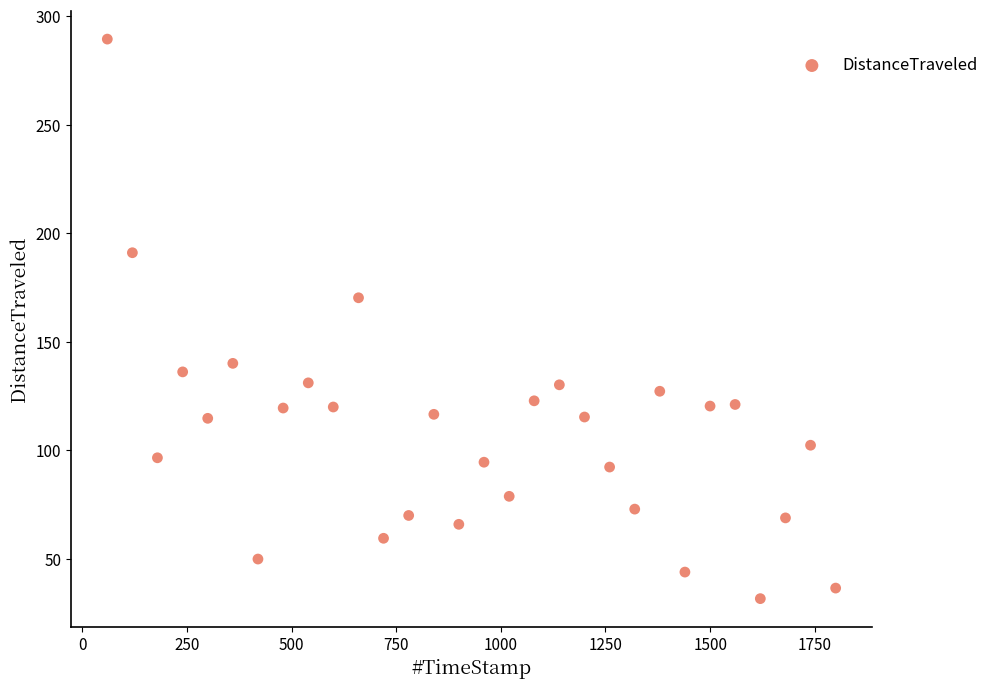

What is the range of X values (max minus min)?

1740.0